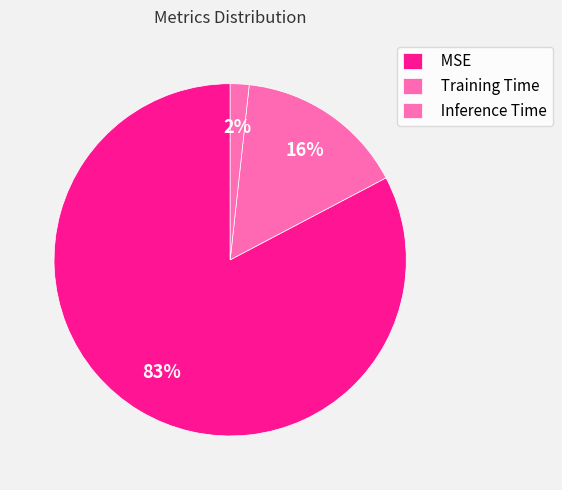

The MSE slice represents 93% of the pie. True or false?

False